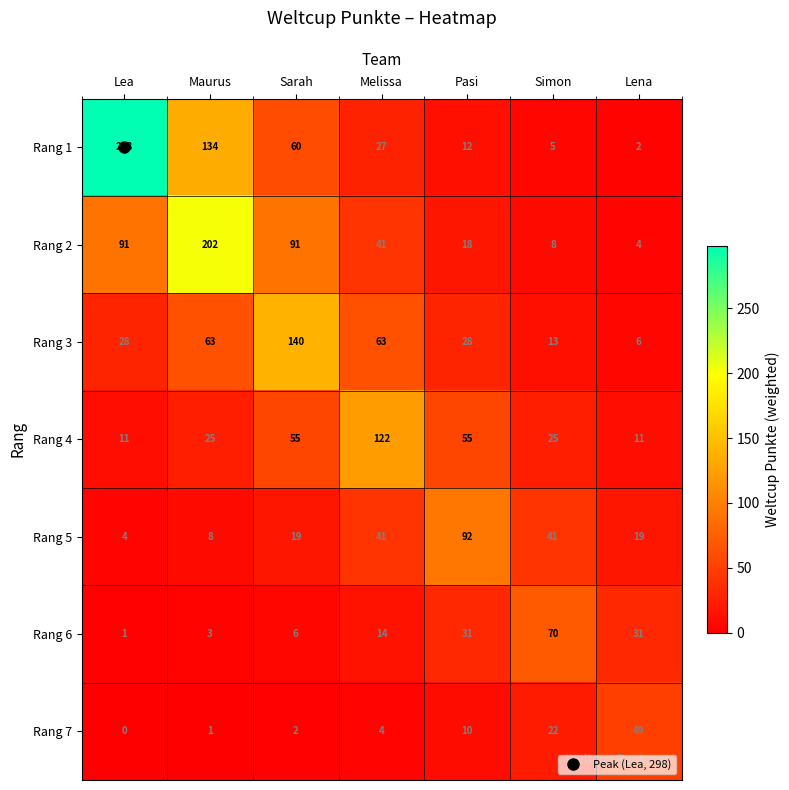

At Simon, list the series in order from smallest to largest.

Rang 1, Rang 2, Rang 3, Rang 7, Rang 4, Rang 5, Rang 6